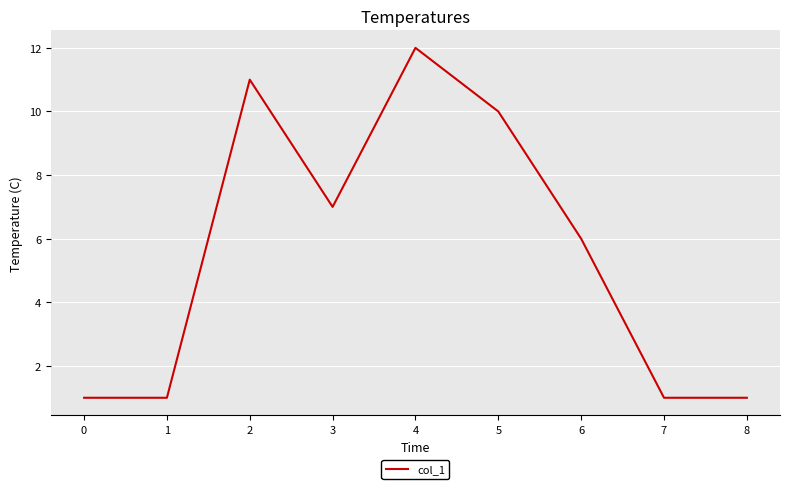

What is the change in value from 5 to 8?

-9